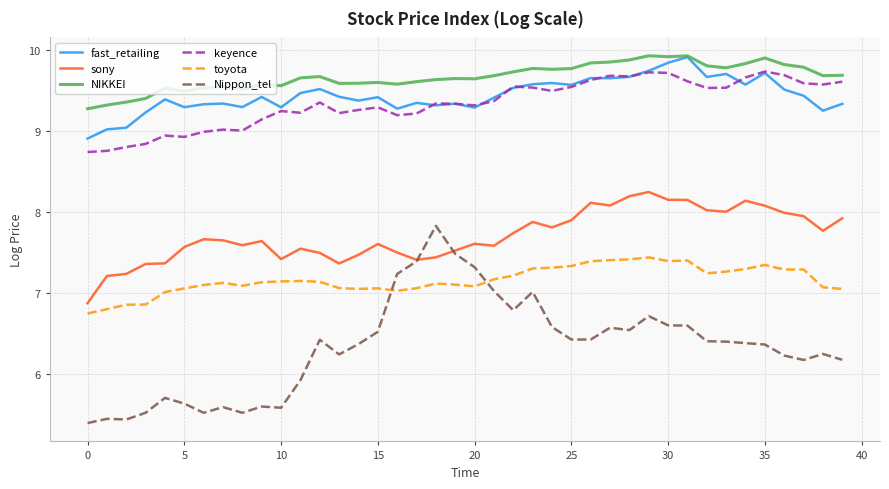

True or false: keyence and sony cross at least once.

False